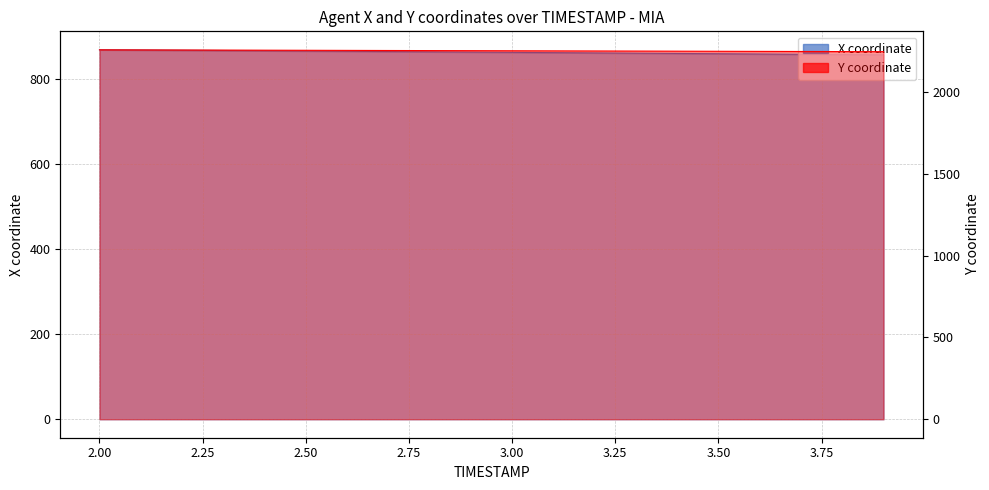

What is the label of the 1st point from the right?

3.9